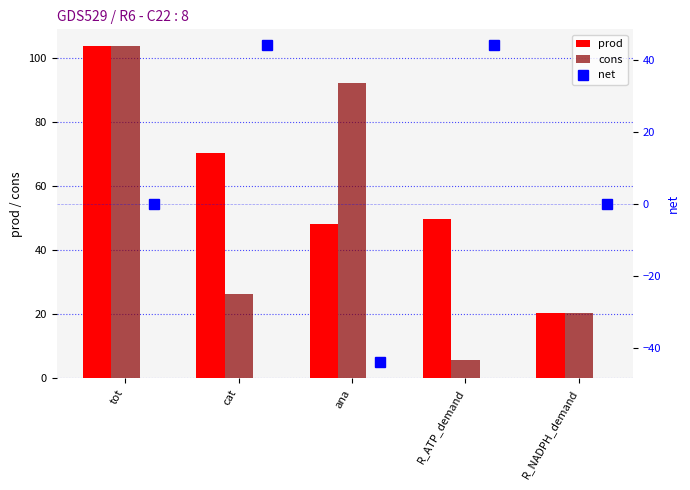

Where is prod nearest to the value 62?

cat